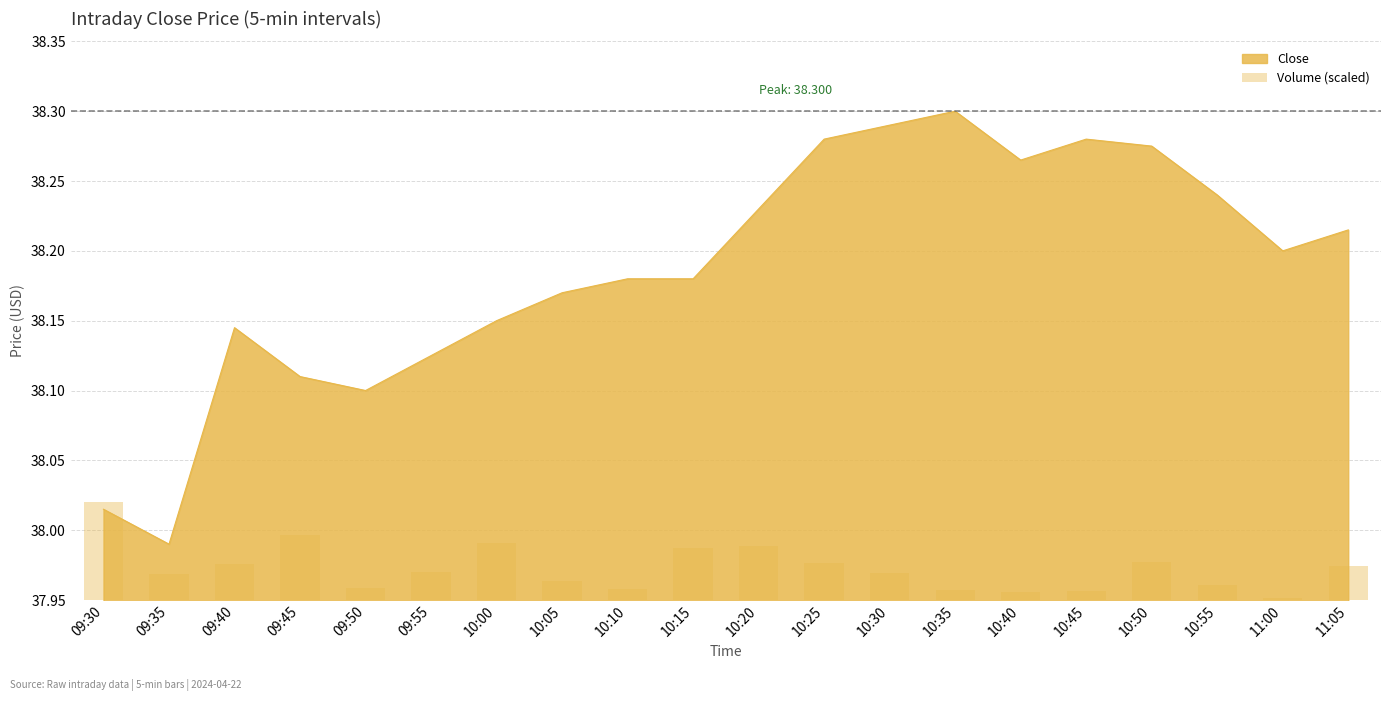

What is the label of the 13th bar from the left?

10:30